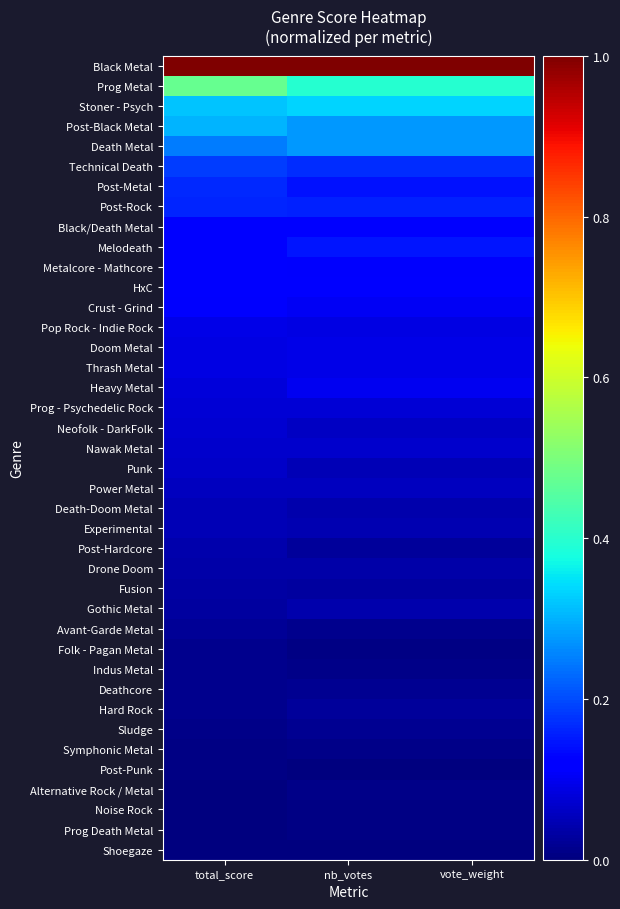

Reading right to left, list all the values displayed in this chart.

Black Metal: vote_weight=1.0	nb_votes=1.0	total_score=1.0
Prog Metal: vote_weight=0.4	nb_votes=0.4	total_score=0.5
Stoner - Psych: vote_weight=0.3	nb_votes=0.3	total_score=0.3
Post-Black Metal: vote_weight=0.3	nb_votes=0.3	total_score=0.3
Death Metal: vote_weight=0.3	nb_votes=0.3	total_score=0.2
Technical Death: vote_weight=0.2	nb_votes=0.2	total_score=0.2
Post-Metal: vote_weight=0.1	nb_votes=0.1	total_score=0.2
Post-Rock: vote_weight=0.2	nb_votes=0.2	total_score=0.2
Black/Death Metal: vote_weight=0.1	nb_votes=0.1	total_score=0.1
Melodeath: vote_weight=0.1	nb_votes=0.1	total_score=0.1
Metalcore - Mathcore: vote_weight=0.1	nb_votes=0.1	total_score=0.1
HxC: vote_weight=0.1	nb_votes=0.1	total_score=0.1
Crust - Grind: vote_weight=0.1	nb_votes=0.1	total_score=0.1
Pop Rock - Indie Rock: vote_weight=0.1	nb_votes=0.1	total_score=0.1
Doom Metal: vote_weight=0.1	nb_votes=0.1	total_score=0.1
Thrash Metal: vote_weight=0.1	nb_votes=0.1	total_score=0.1
Heavy Metal: vote_weight=0.1	nb_votes=0.1	total_score=0.1
Prog - Psychedelic Rock: vote_weight=0.1	nb_votes=0.1	total_score=0.1
Neofolk - DarkFolk: vote_weight=0.1	nb_votes=0.1	total_score=0.1
Nawak Metal: vote_weight=0.1	nb_votes=0.1	total_score=0.1
Punk: vote_weight=0.0	nb_votes=0.0	total_score=0.1
Power Metal: vote_weight=0.1	nb_votes=0.1	total_score=0.1
Death-Doom Metal: vote_weight=0.0	nb_votes=0.0	total_score=0.0
Experimental: vote_weight=0.0	nb_votes=0.0	total_score=0.0
Post-Hardcore: vote_weight=0.0	nb_votes=0.0	total_score=0.0
Drone Doom: vote_weight=0.0	nb_votes=0.0	total_score=0.0
Fusion: vote_weight=0.0	nb_votes=0.0	total_score=0.0
Gothic Metal: vote_weight=0.0	nb_votes=0.0	total_score=0.0
Avant-Garde Metal: vote_weight=0.0	nb_votes=0.0	total_score=0.0
Folk - Pagan Metal: vote_weight=0.0	nb_votes=0.0	total_score=0.0
Indus Metal: vote_weight=0.0	nb_votes=0.0	total_score=0.0
Deathcore: vote_weight=0.0	nb_votes=0.0	total_score=0.0
Hard Rock: vote_weight=0.0	nb_votes=0.0	total_score=0.0
Sludge: vote_weight=0.0	nb_votes=0.0	total_score=0.0
Symphonic Metal: vote_weight=0.0	nb_votes=0.0	total_score=0.0
Post-Punk: vote_weight=0.0	nb_votes=0.0	total_score=0.0
Alternative Rock / Metal: vote_weight=0.0	nb_votes=0.0	total_score=0.0
Noise Rock: vote_weight=0.0	nb_votes=0.0	total_score=0.0
Prog Death Metal: vote_weight=0.0	nb_votes=0.0	total_score=0.0
Shoegaze: vote_weight=0.0	nb_votes=0.0	total_score=0.0